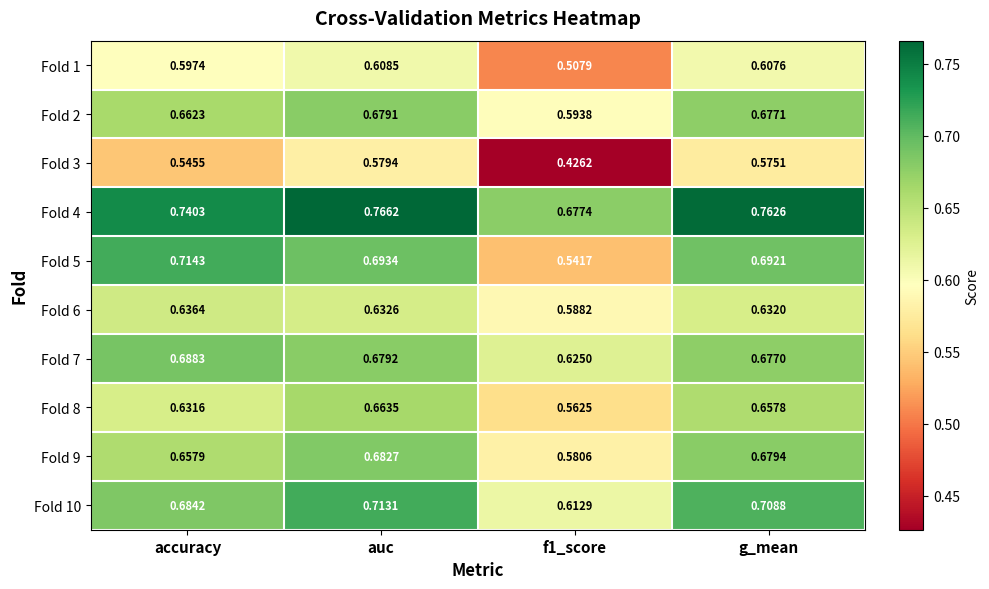

Which label corresponds to the largest value in the chart?

auc